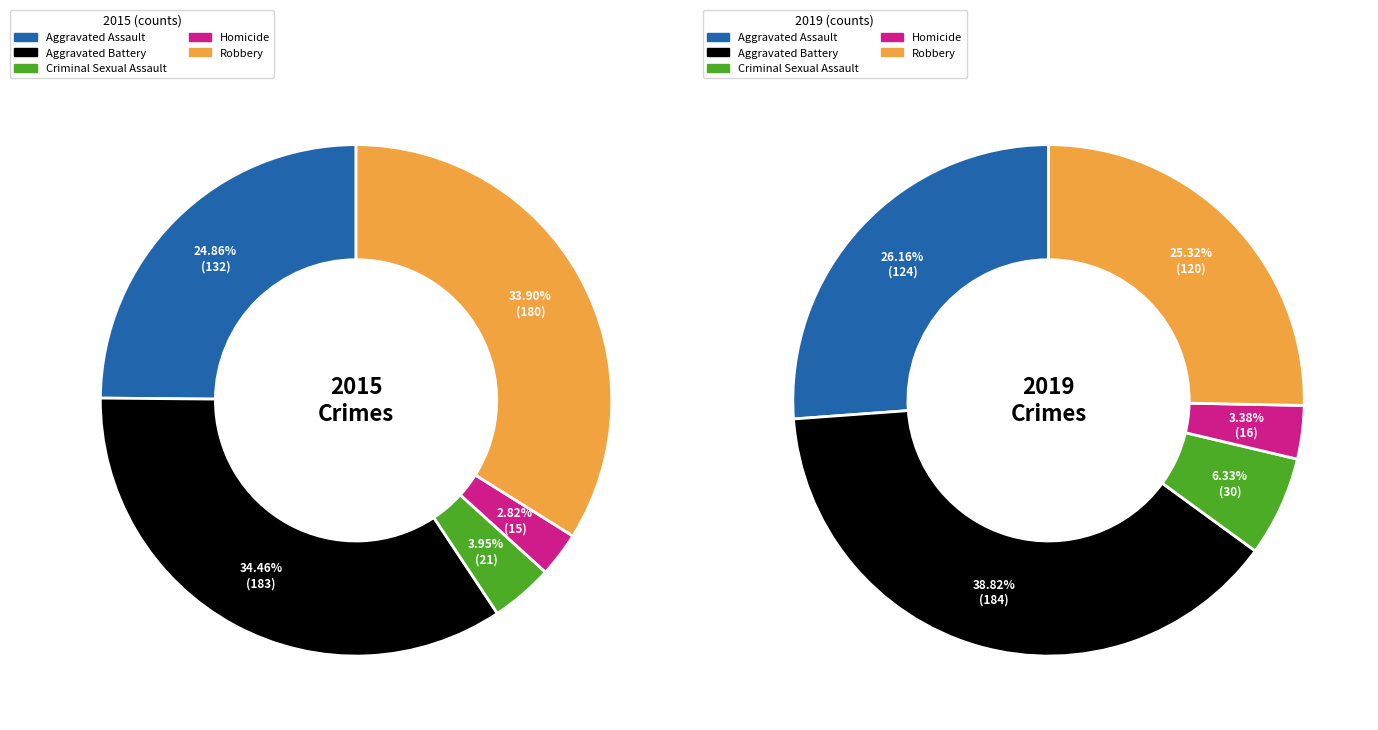

Rank the series by their average value, from lowest to highest.

2019, 2015